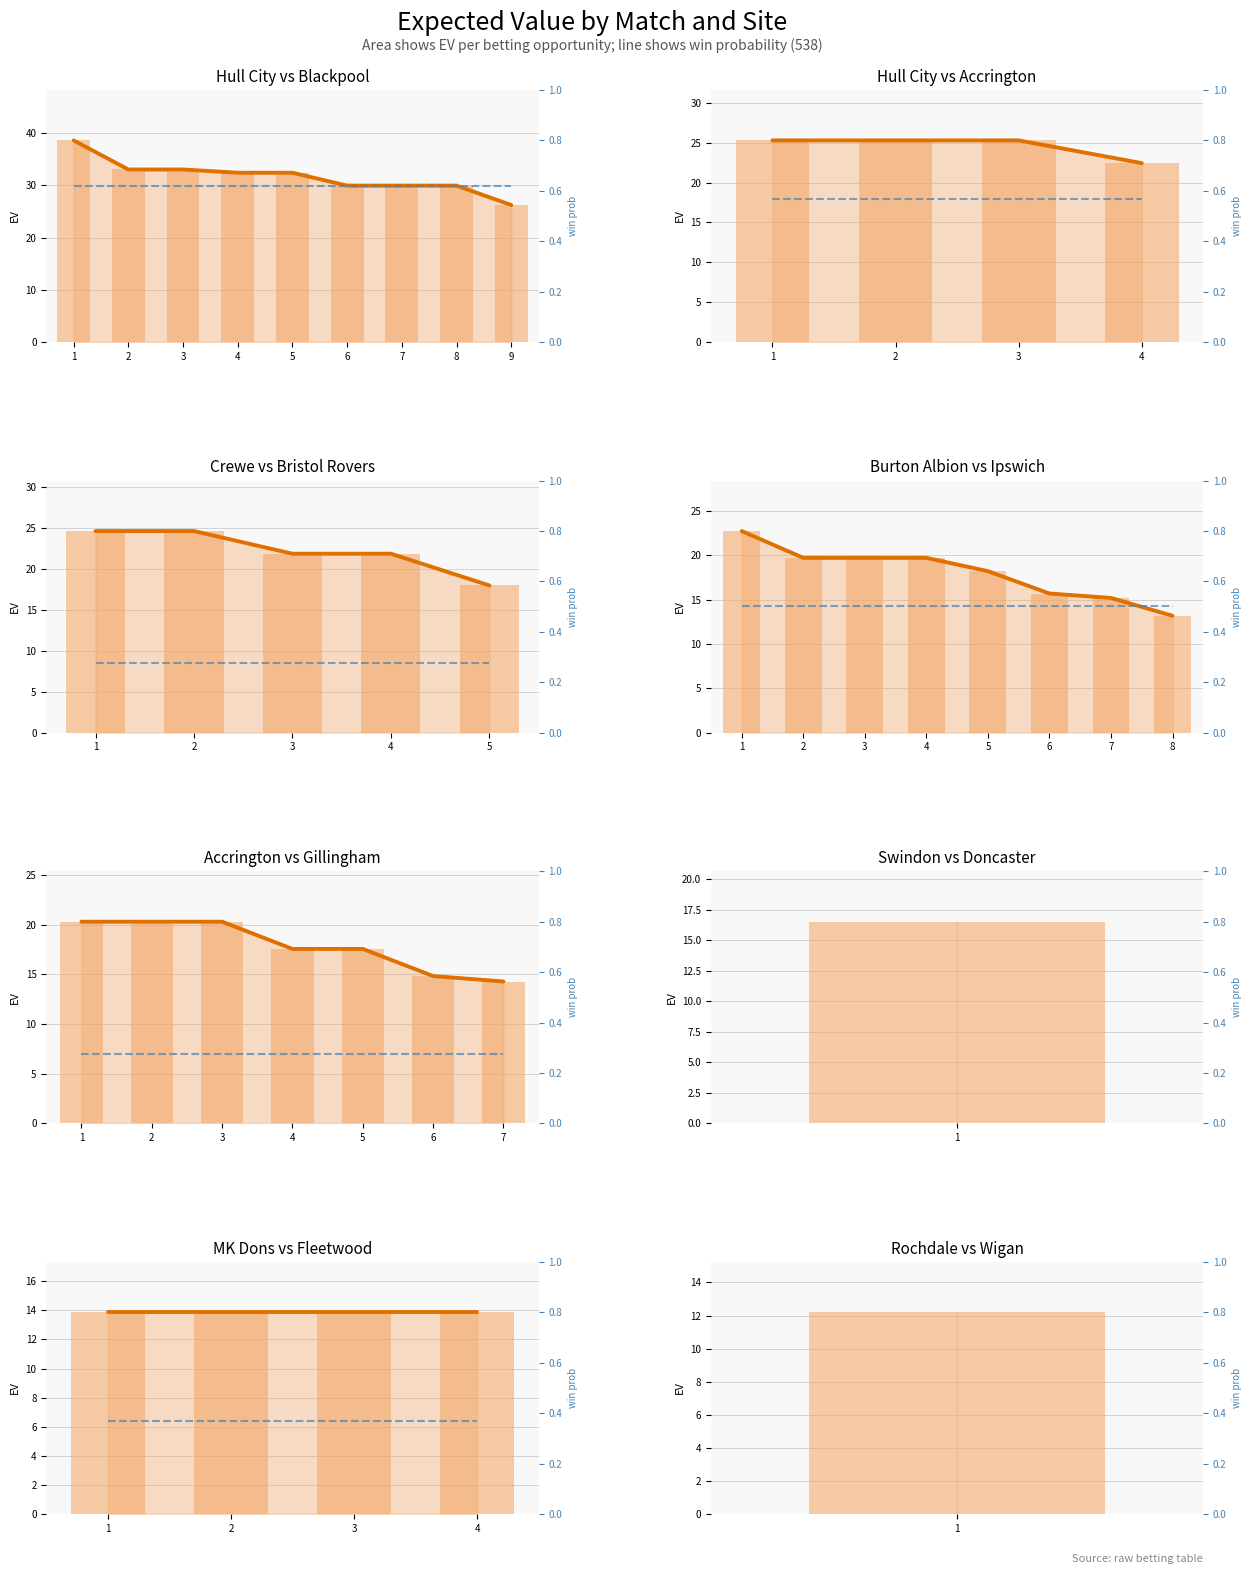

Reading left to right, list all the values displayed in this chart.

EV (trend): 13.9	13.9	13.9	13.9
EV (raw): 13.9	13.9	13.9	13.9
win538: 0.4	0.4	0.4	0.4